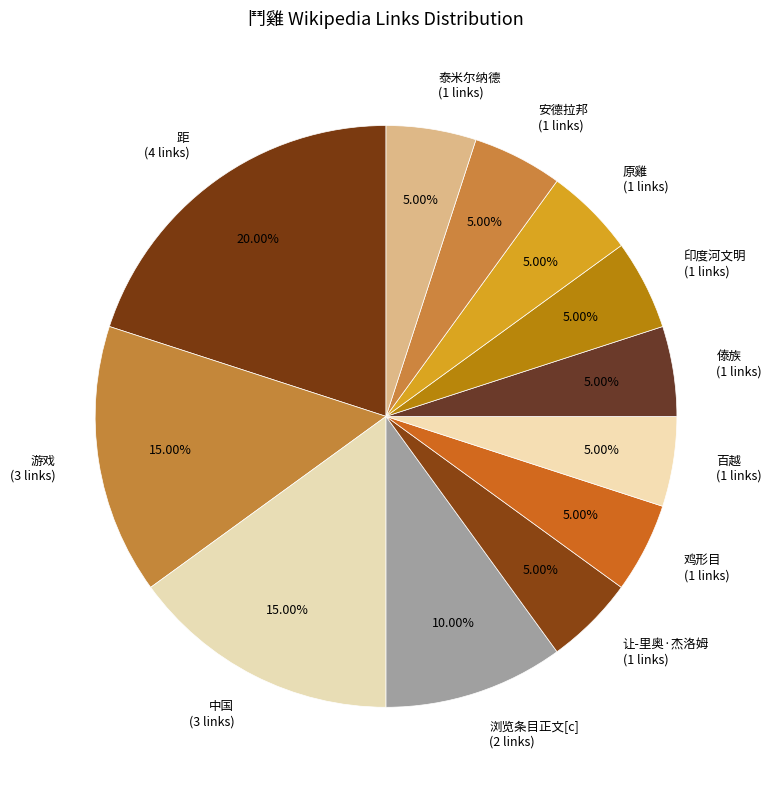

Is 傣族 (1 links) the majority of the pie?

No